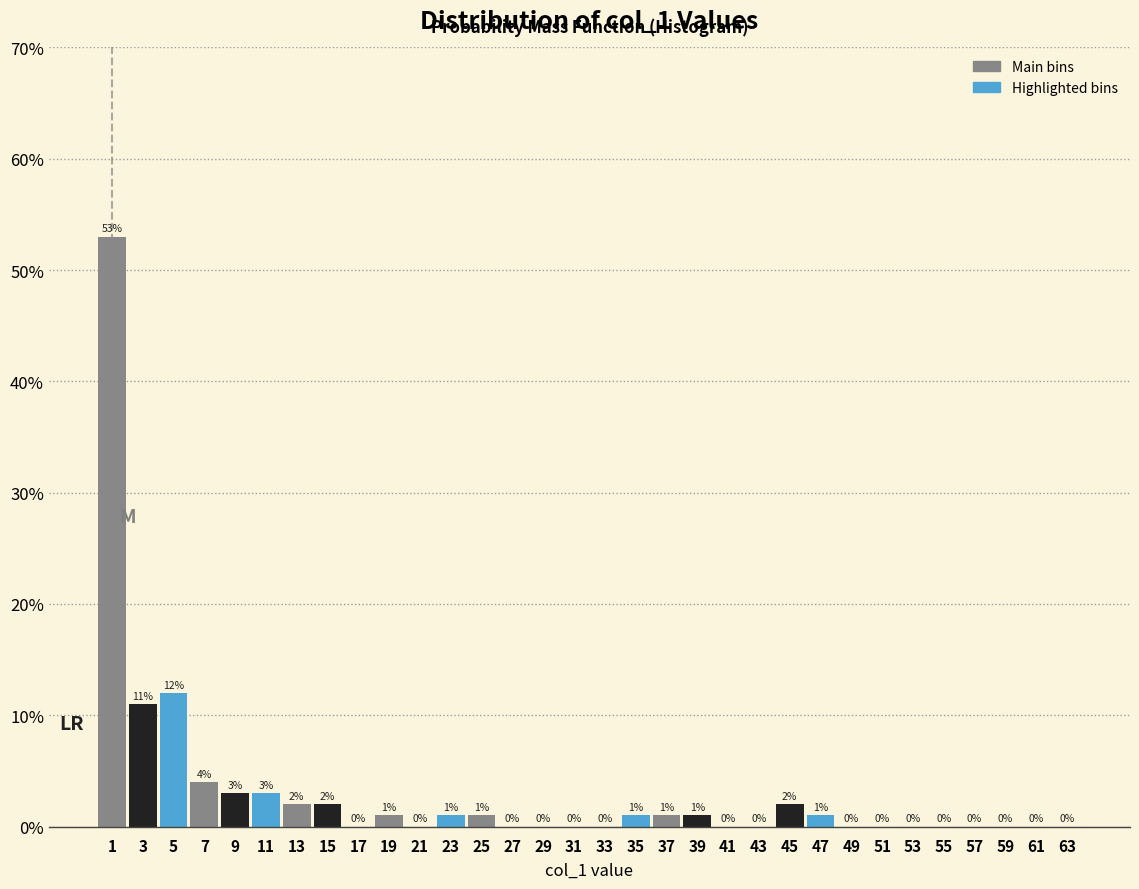

Reading left to right, list every bar in this chart as the range it spans on the x-axis followed by its height.

0 to 2: 53
2 to 4: 11
4 to 6: 12
6 to 8: 4
8 to 10: 3
10 to 12: 3
12 to 14: 2
14 to 16: 2
16 to 18: 0
18 to 20: 1
20 to 22: 0
22 to 24: 1
24 to 26: 1
26 to 28: 0
28 to 30: 0
30 to 32: 0
32 to 34: 0
34 to 36: 1
36 to 38: 1
38 to 40: 1
40 to 42: 0
42 to 44: 0
44 to 46: 2
46 to 48: 1
48 to 50: 0
50 to 52: 0
52 to 54: 0
54 to 56: 0
56 to 58: 0
58 to 60: 0
60 to 62: 0
62 to 64: 0